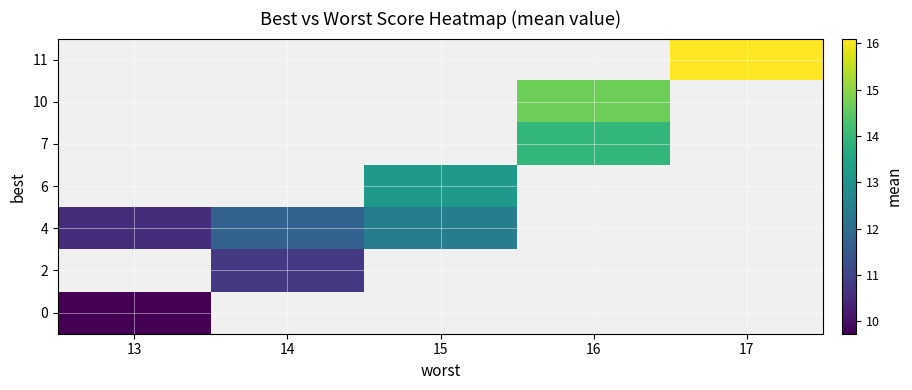

Which series has the widest spread of values?

row_4